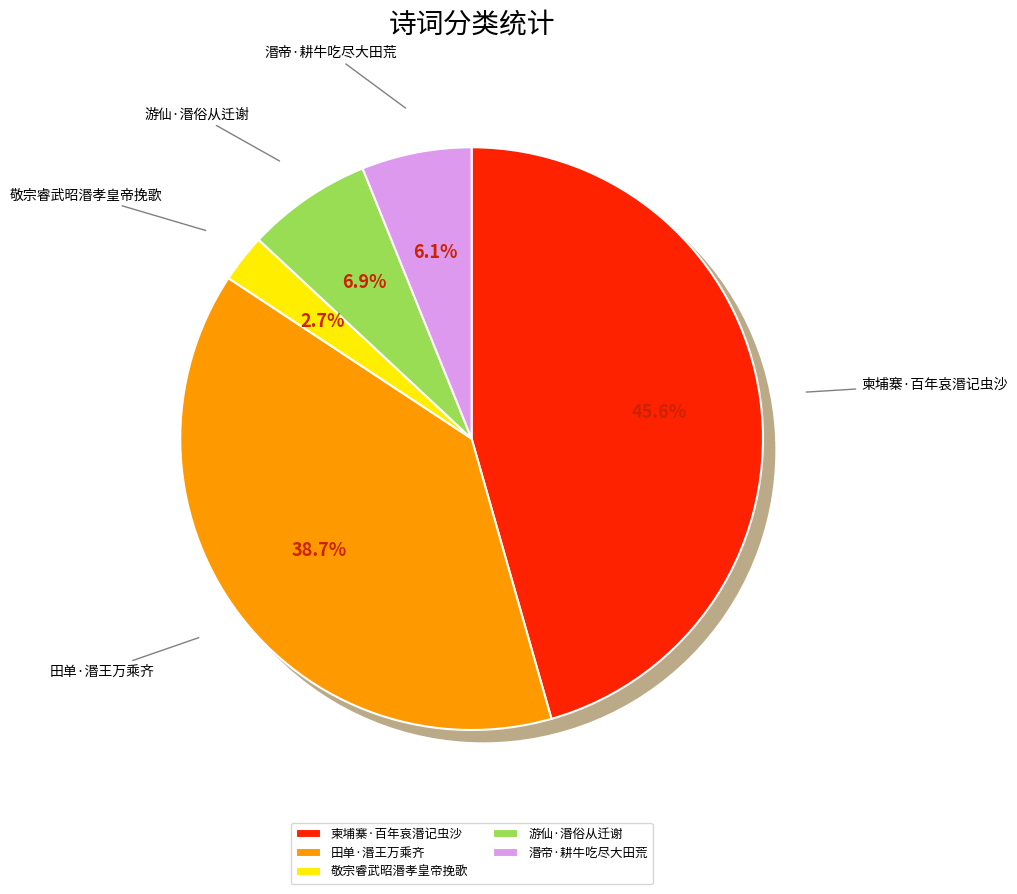

How much of the chart is everything except 柬埔寨·百年哀湣记虫沙?

54.4%